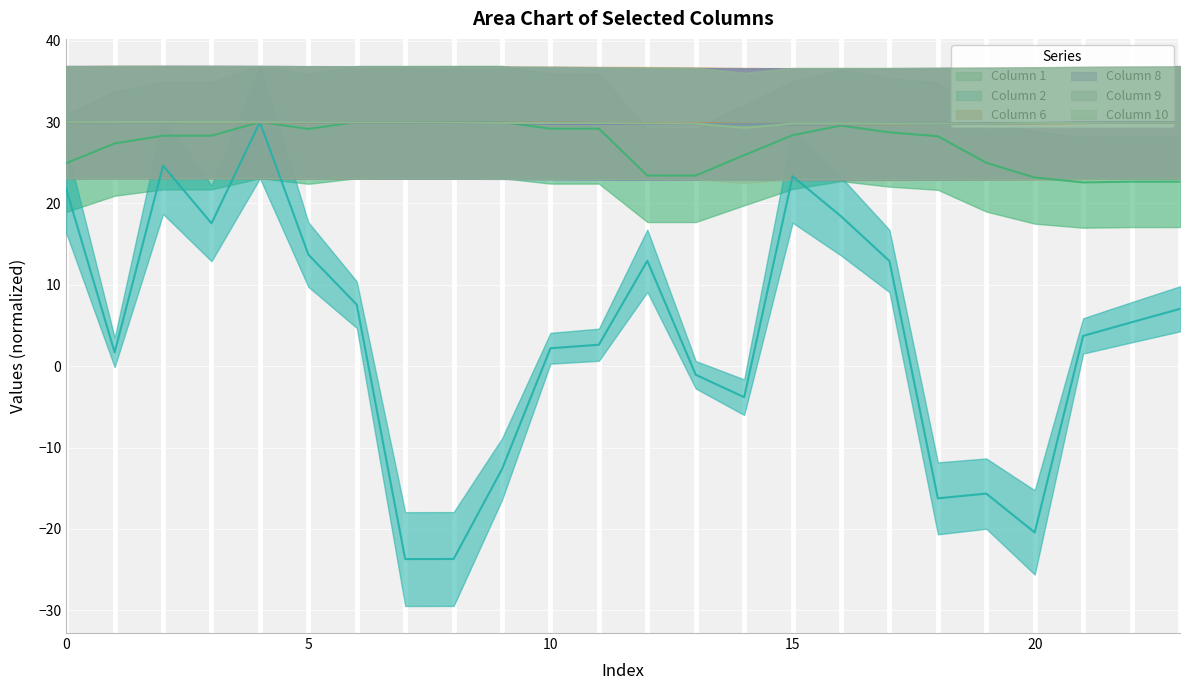

At which category does 8 reach its first local peak?

3